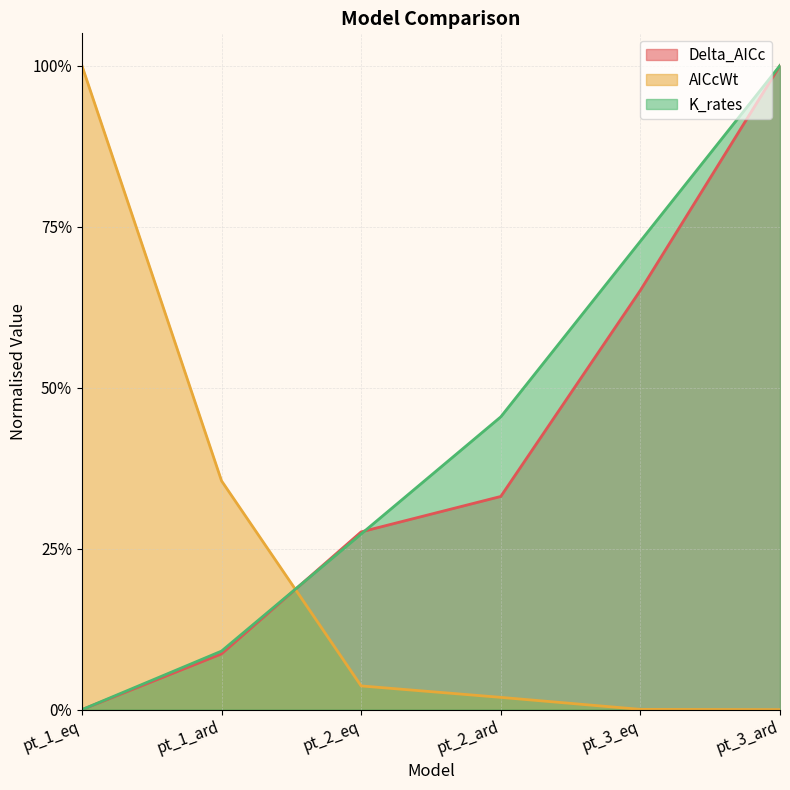

At which label does AICcWt reach its minimum?

pt_3_ard